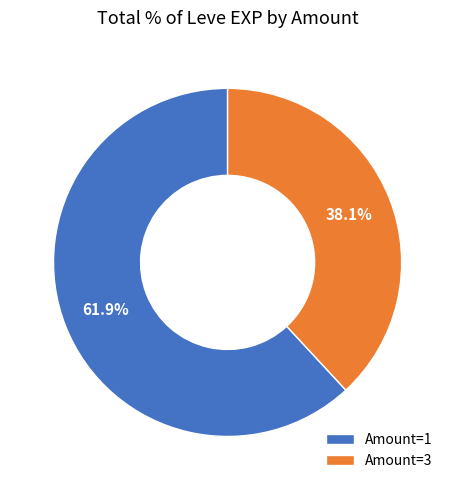

What is the ratio of the value at Amount=3 to the value at Amount=1?

0.6